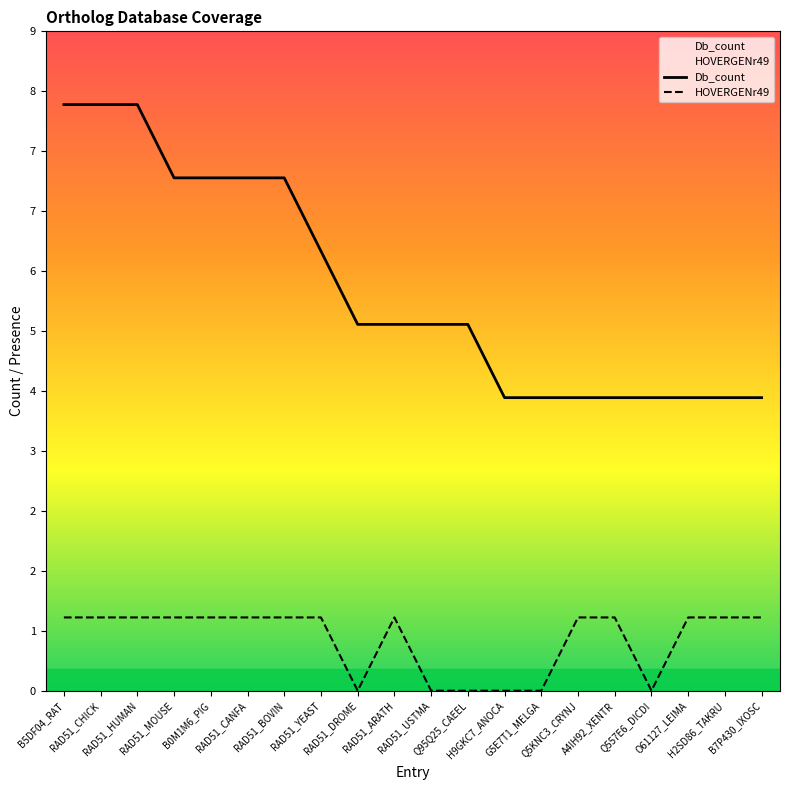

What is the total value across all series at A4IH92_XENTR?

5